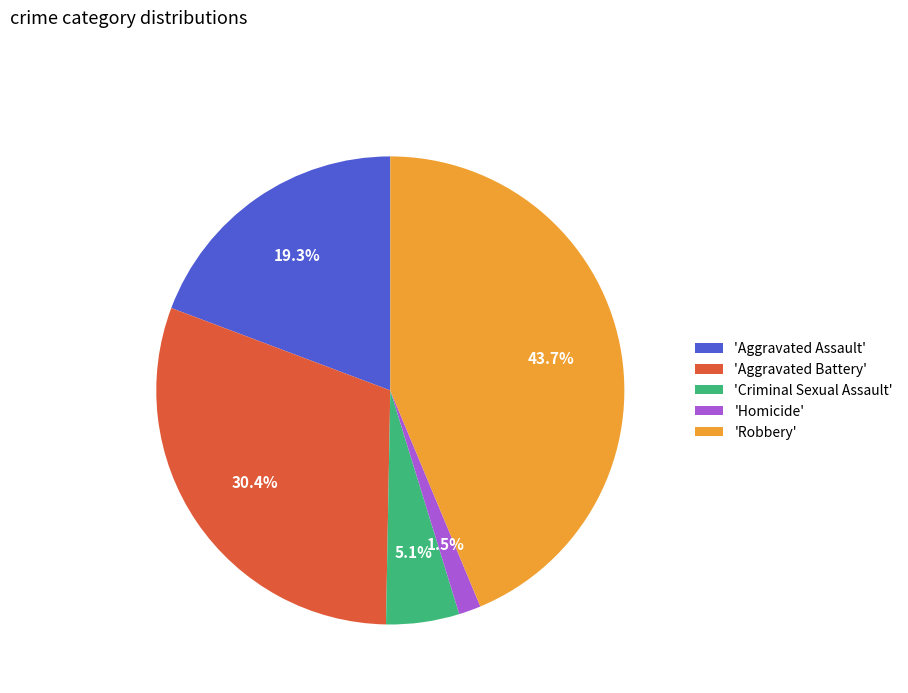

What is the largest slice in the pie chart?

'Robbery'